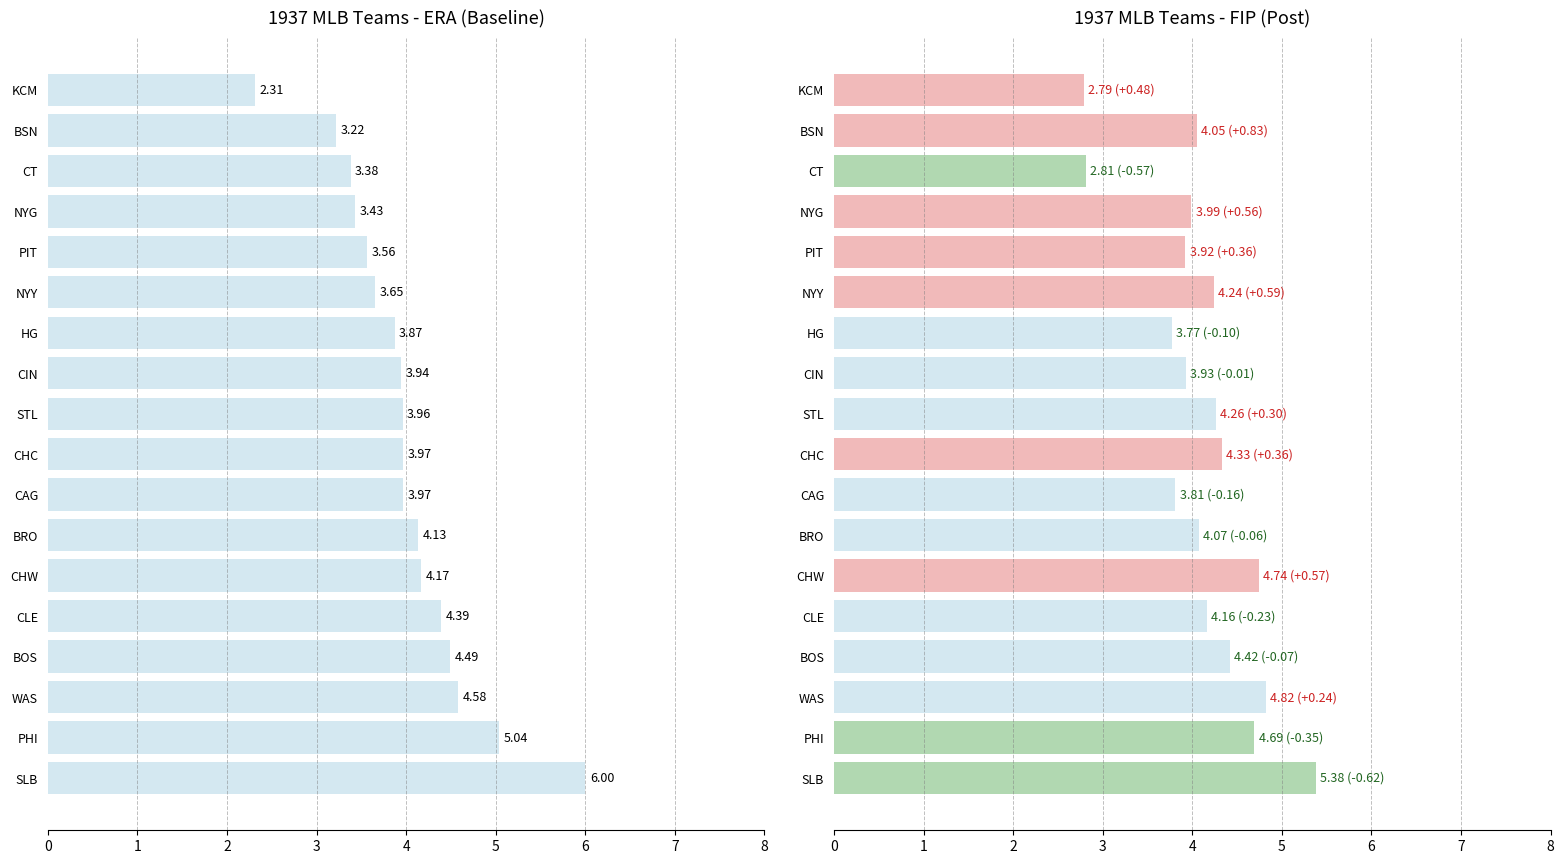

The value at BRO is 2.5. True or false?

False